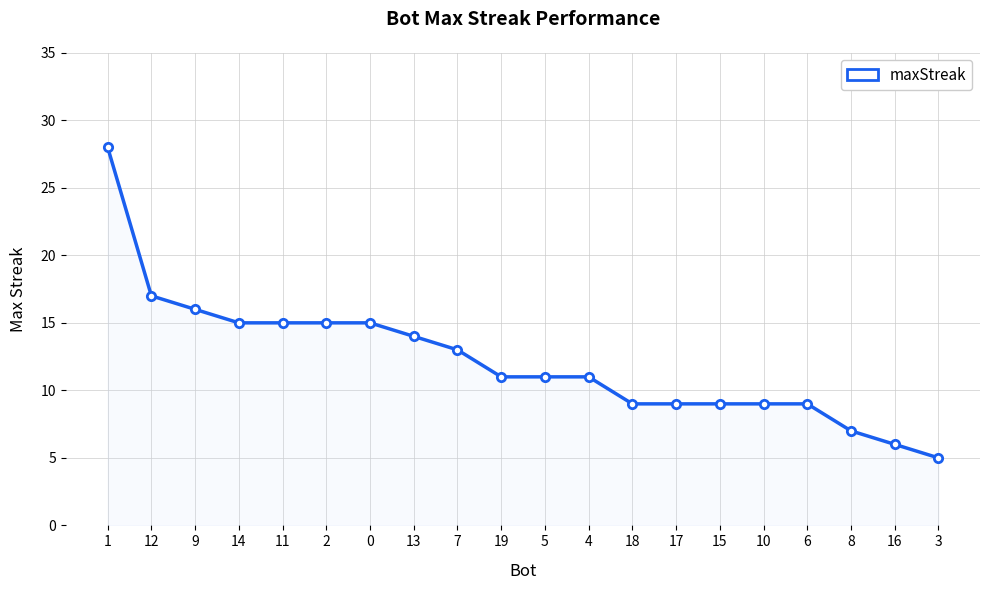

How many lines are shown in the chart?

1